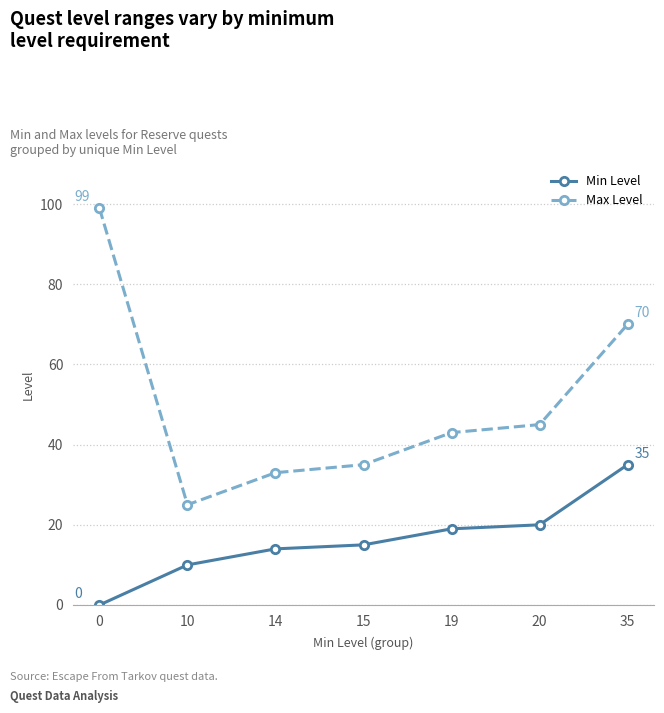

At which category is the sum across all series the highest?

35